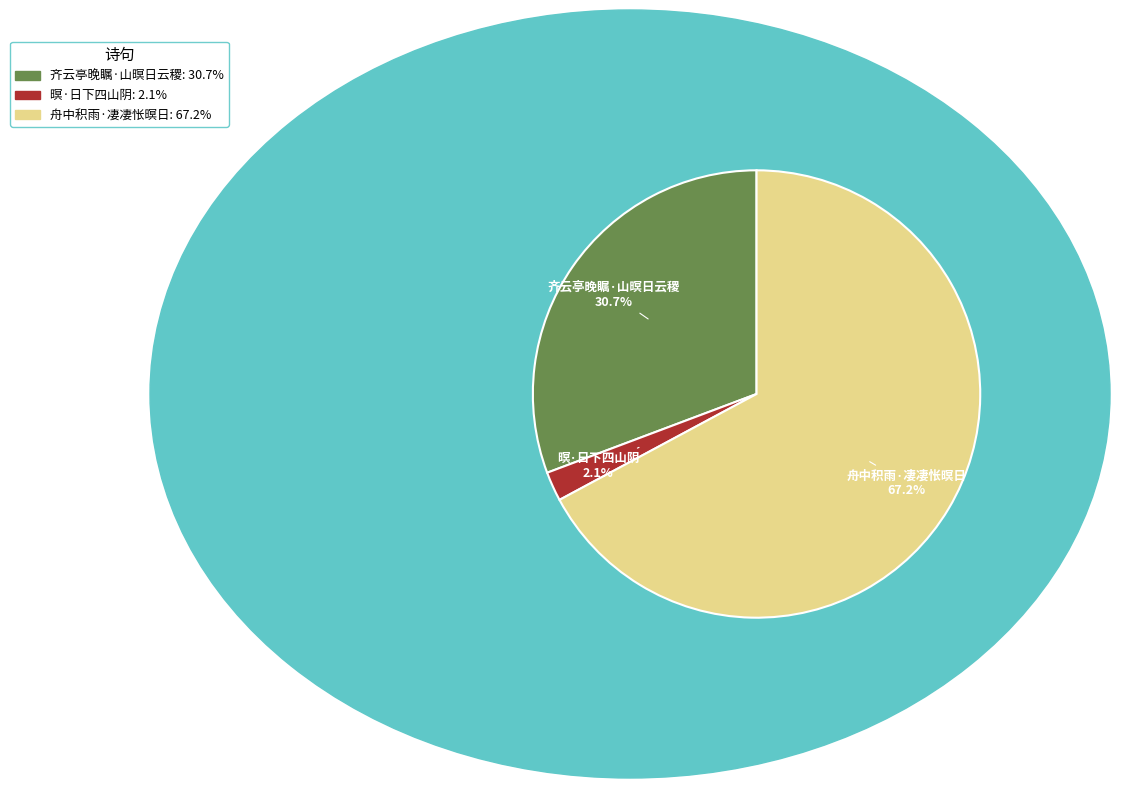

Is there any slice that represents more than half of the pie?

Yes